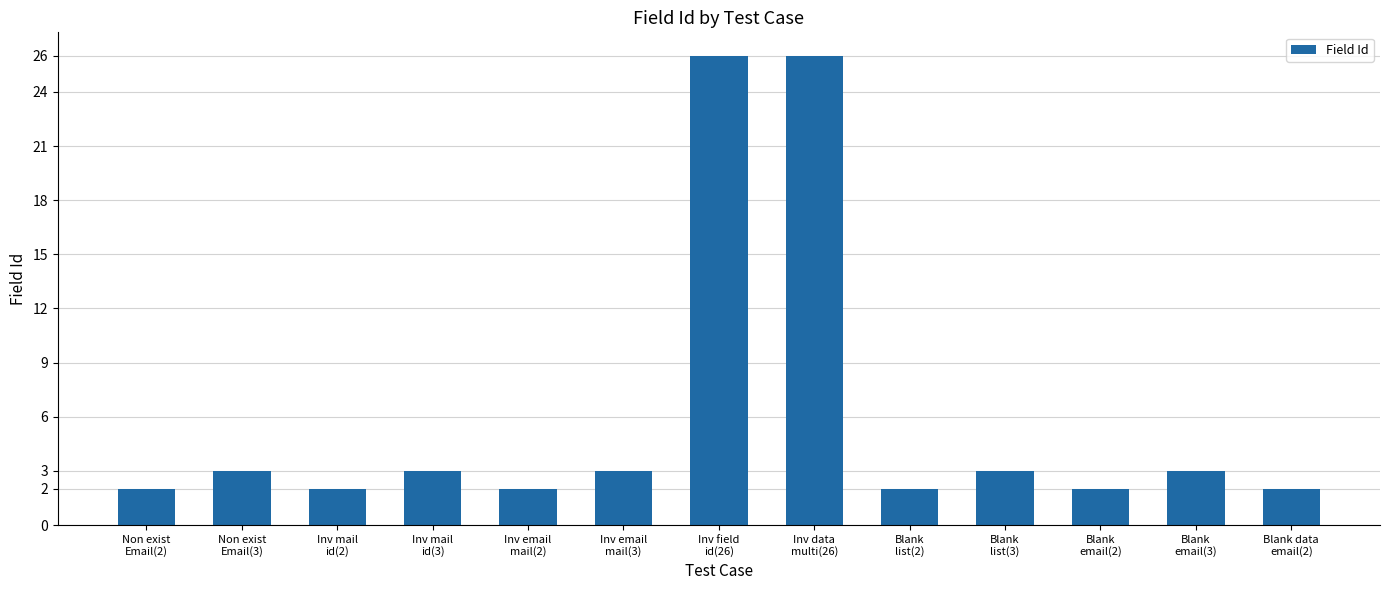

What is the label of the 2nd bar from the right?

Blank
email(3)